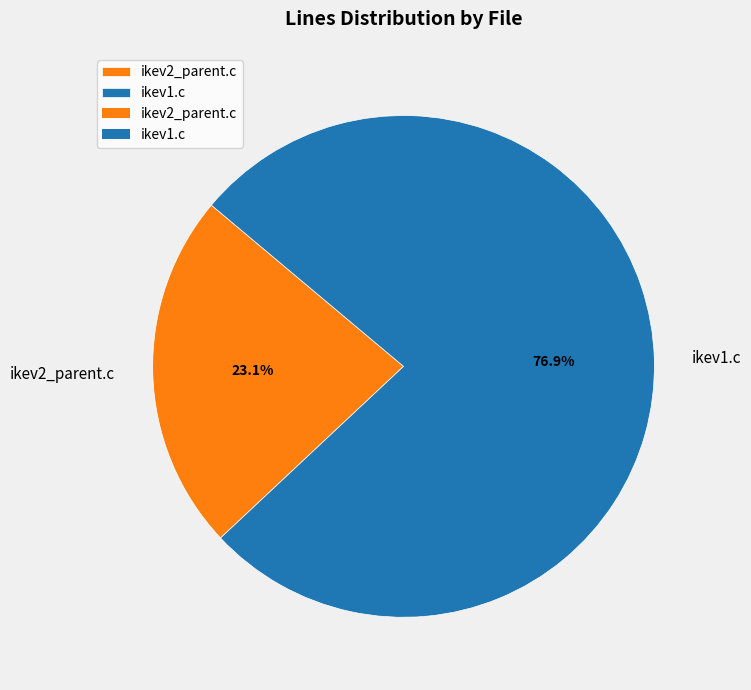

To the nearest percent, what is the combined percentage of ikev2_parent.c and ikev1.c?

100%